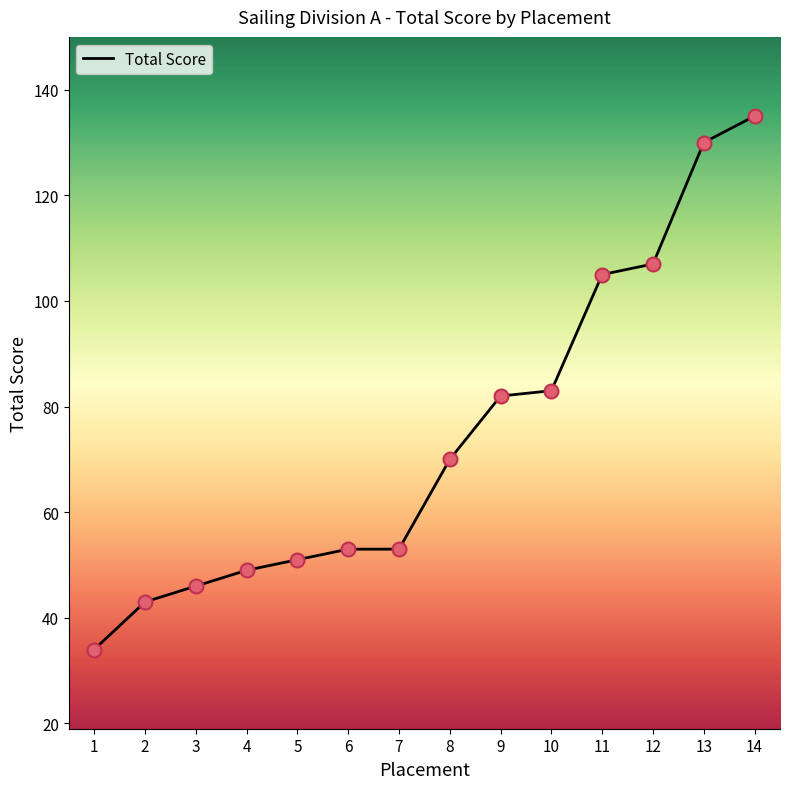

What is the ratio of the value at 2 to the value at 14?

0.3